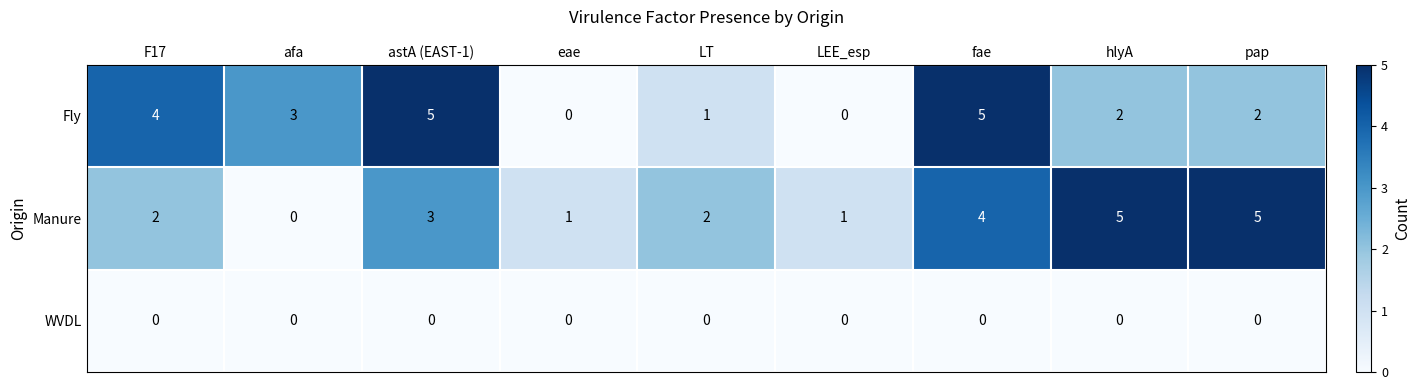

Reading left to right, list all the values displayed in this chart.

Fly: 4	3	5	0	1	0	5	2	2
Manure: 2	0	3	1	2	1	4	5	5
WVDL: 0	0	0	0	0	0	0	0	0